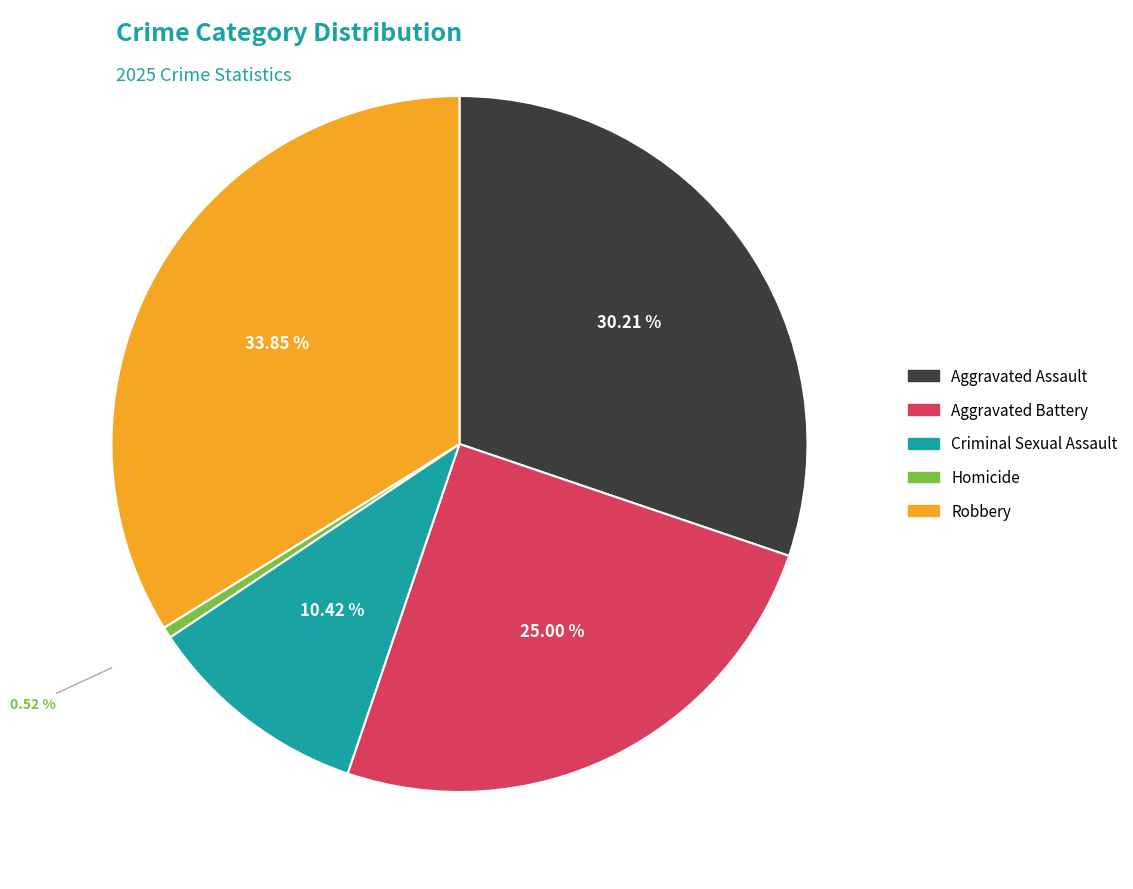

How many segments does this pie chart have?

5